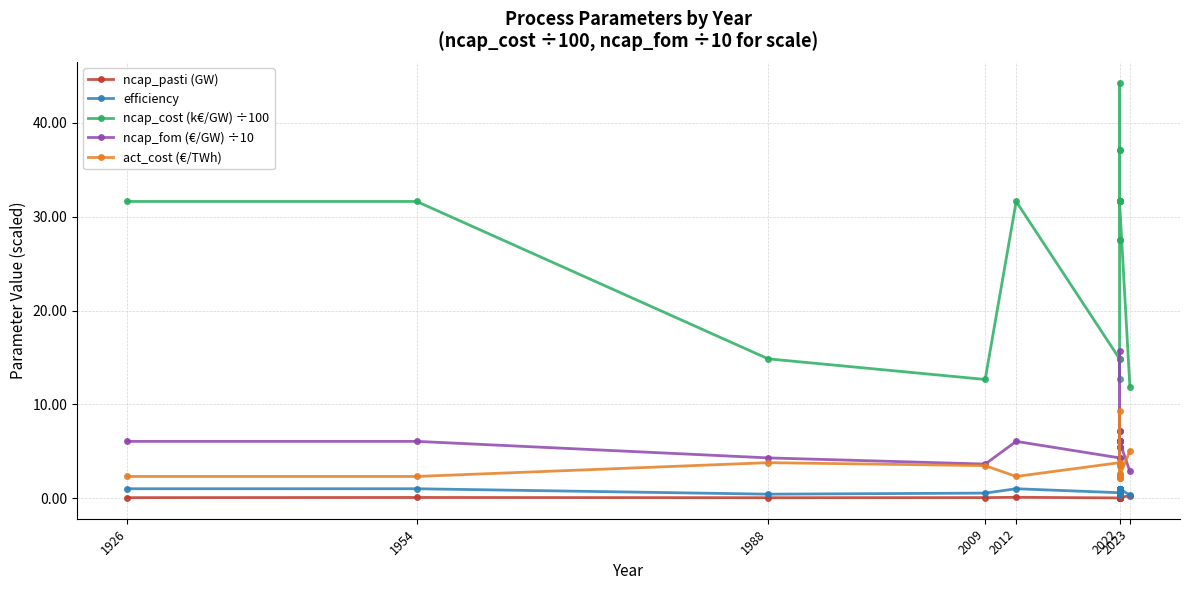

At which label is ncap_pasti (GW) closest to 0?

2022